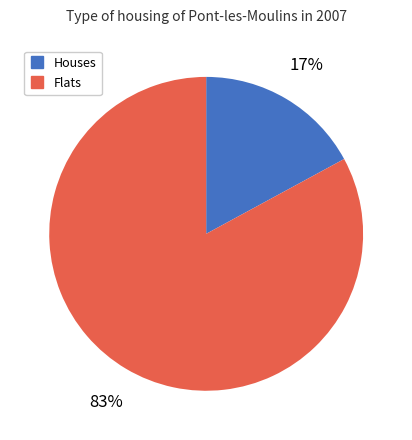

To the nearest percent, what is the difference between the largest and smallest slice percentages?

66%